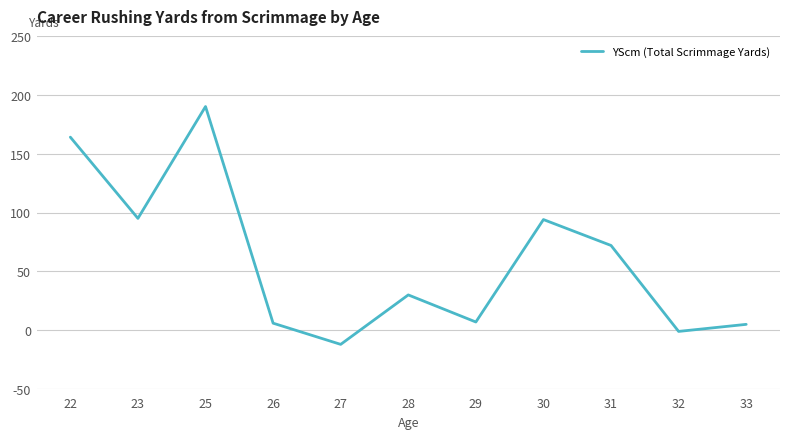

Where does the data first go above 30?

22